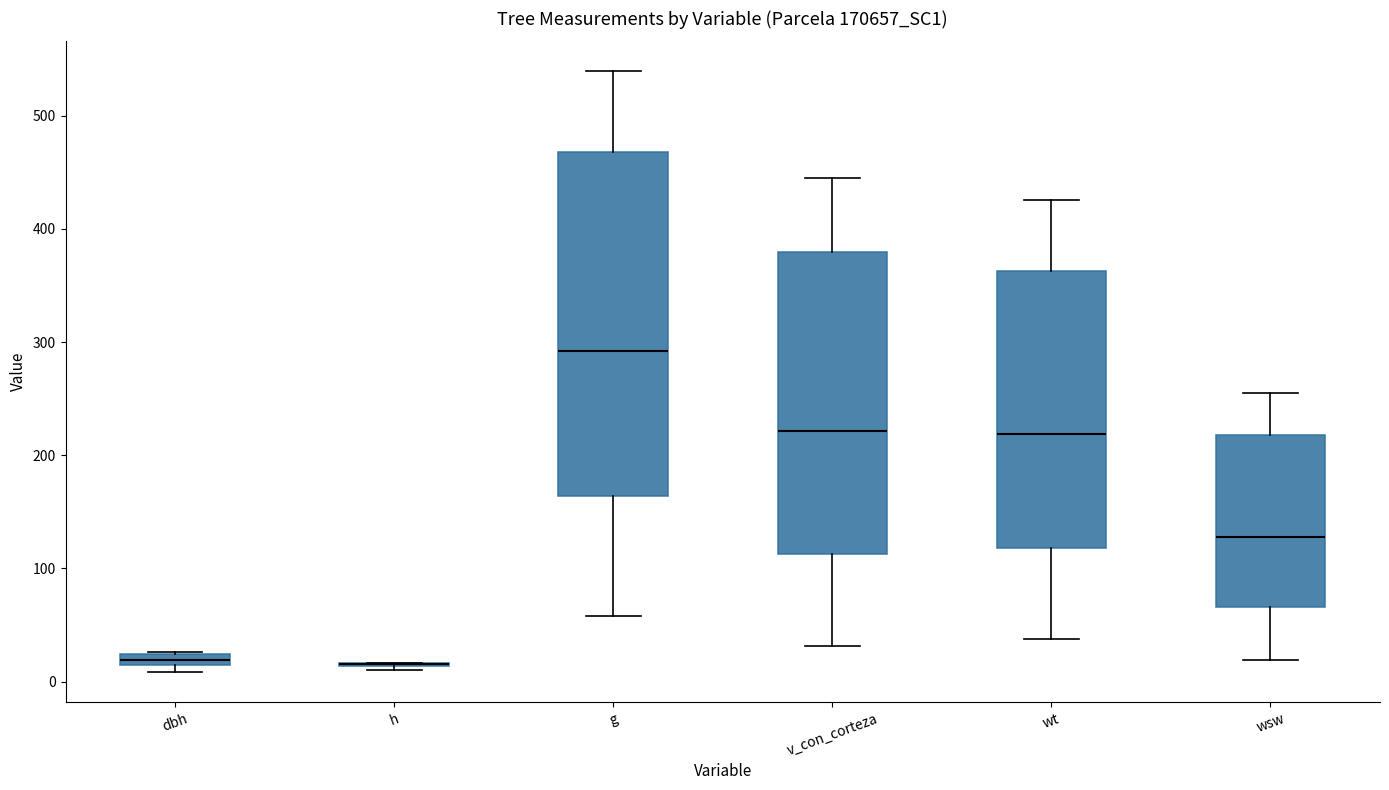

Where does the lower whisker of the box for wsw end on the y-axis? The values are not printed on the chart, so give them approximately, as read against the axis.

20